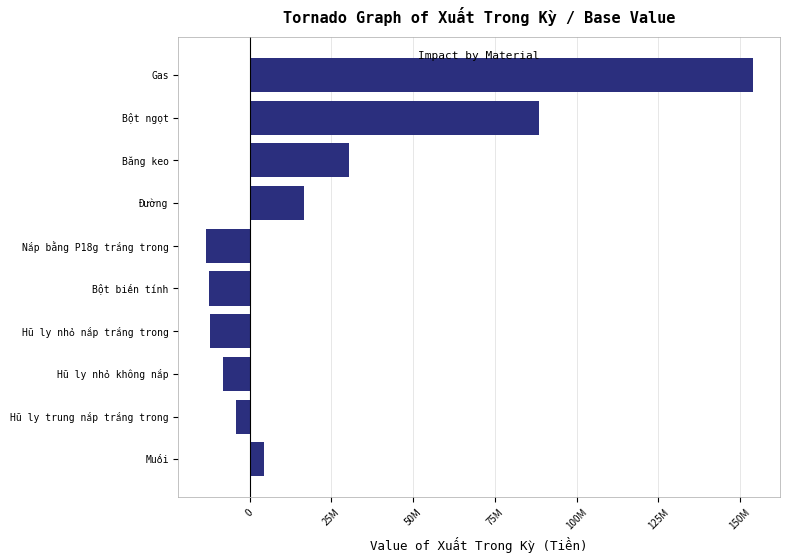

Does the chart contain any negative values?

Yes